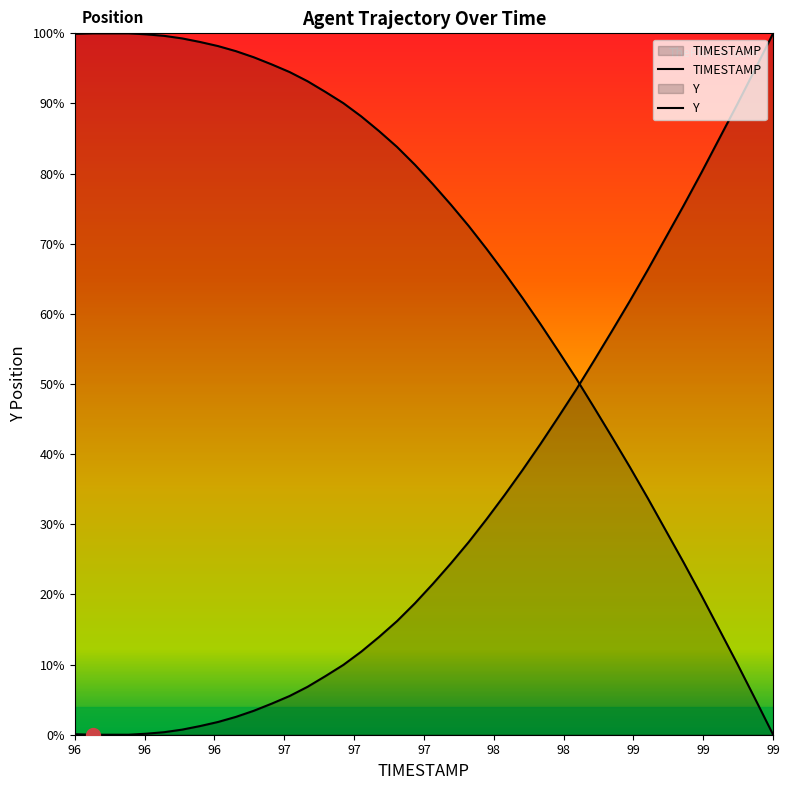

What is the average value?

31.3